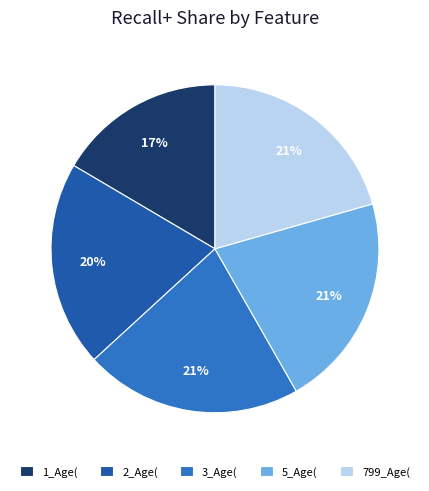

To the nearest percent, what portion does 1_Age( represent?

17%